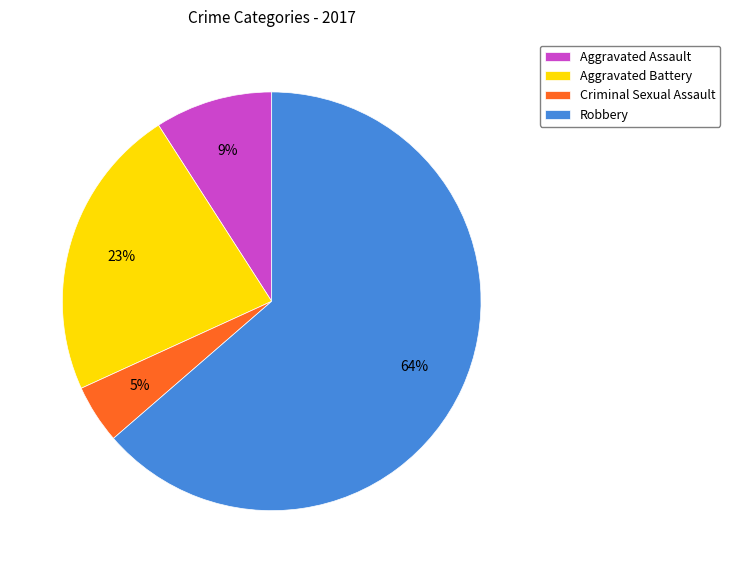

How many segments does this pie chart have?

4